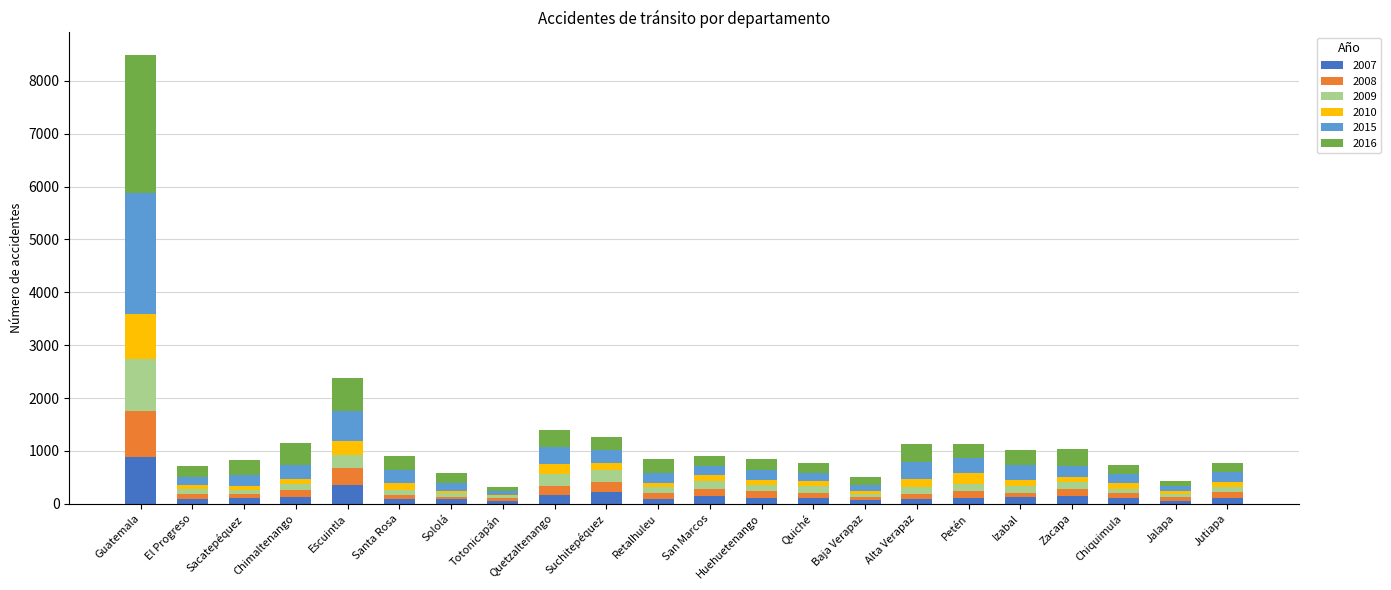

At which category is the sum across all series the highest?

Guatemala